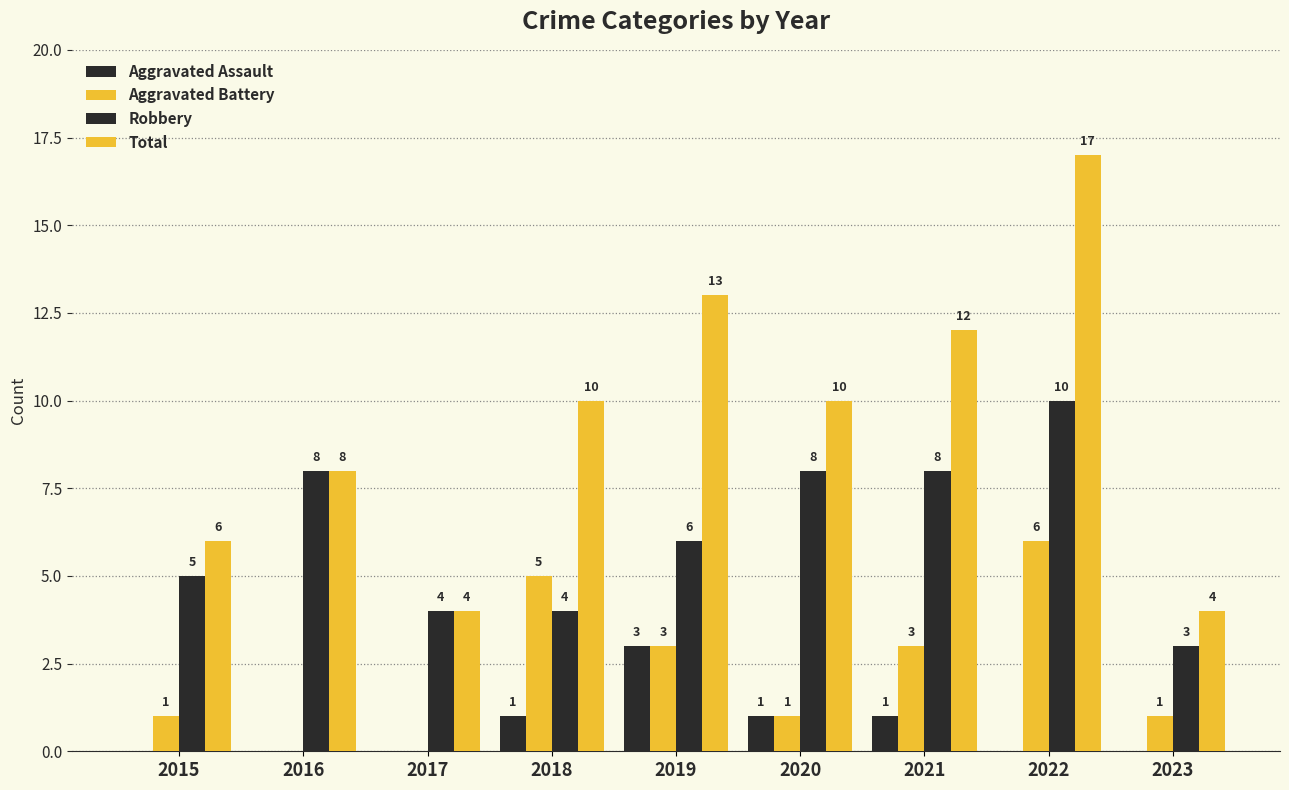

At which label is Aggravated Battery closest to 3?

2019